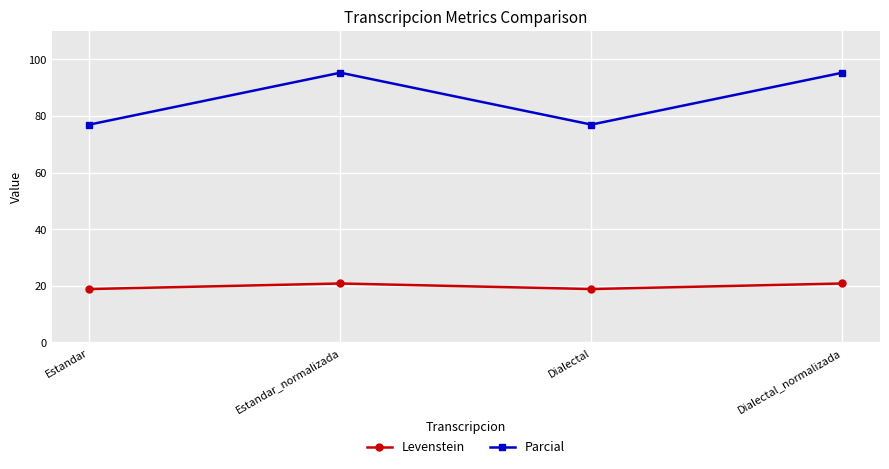

What is the difference between the highest and lowest values at Dialectal?

58.1